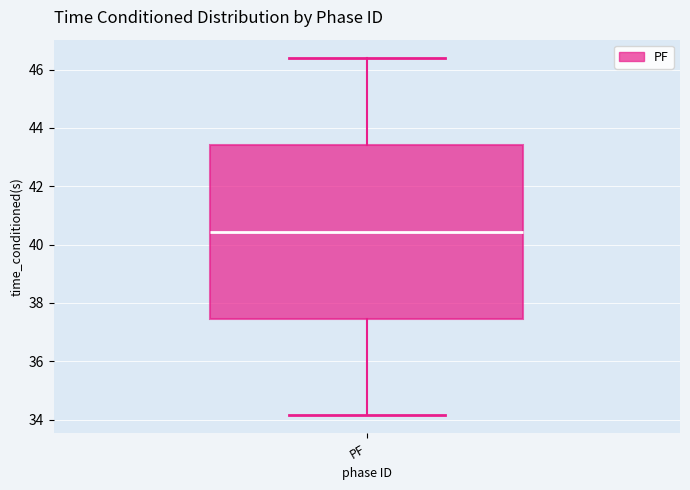

Read this box plot against the y-axis: the position of the median line, the range covered by the box, and the ends of both whiskers. The values are not printed on the chart, so give them approximately, as read against the axis.

median 40.4, box 37.4 to 43.4, whiskers 34.2 to 46.4